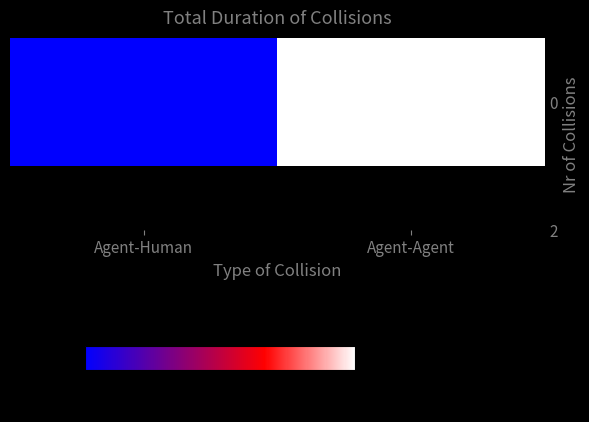

Reading right to left, transcribe all the data shown in this chart.

0.6	0.0